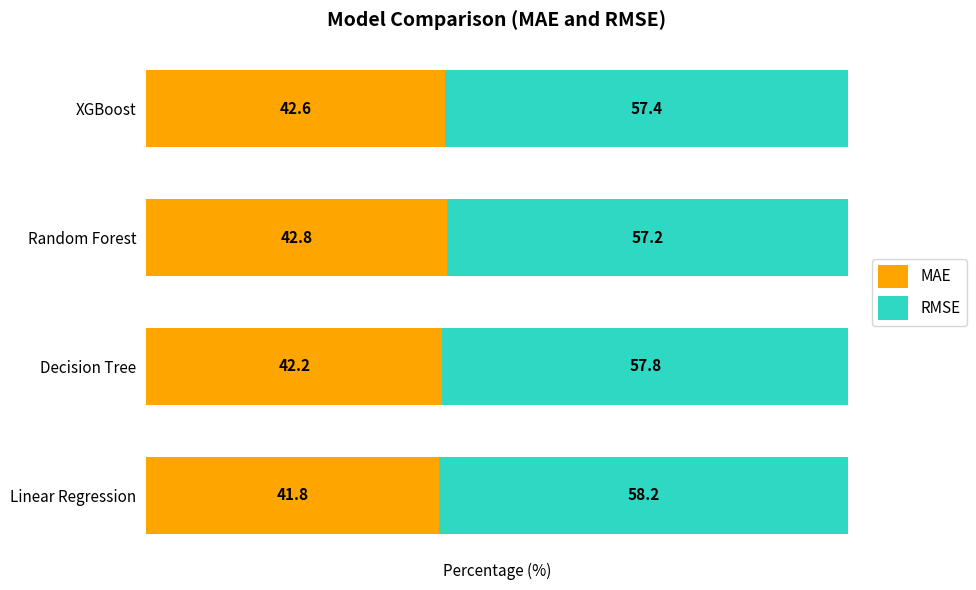

What is the difference between the second highest and minimum values in the MAE series?

0.8